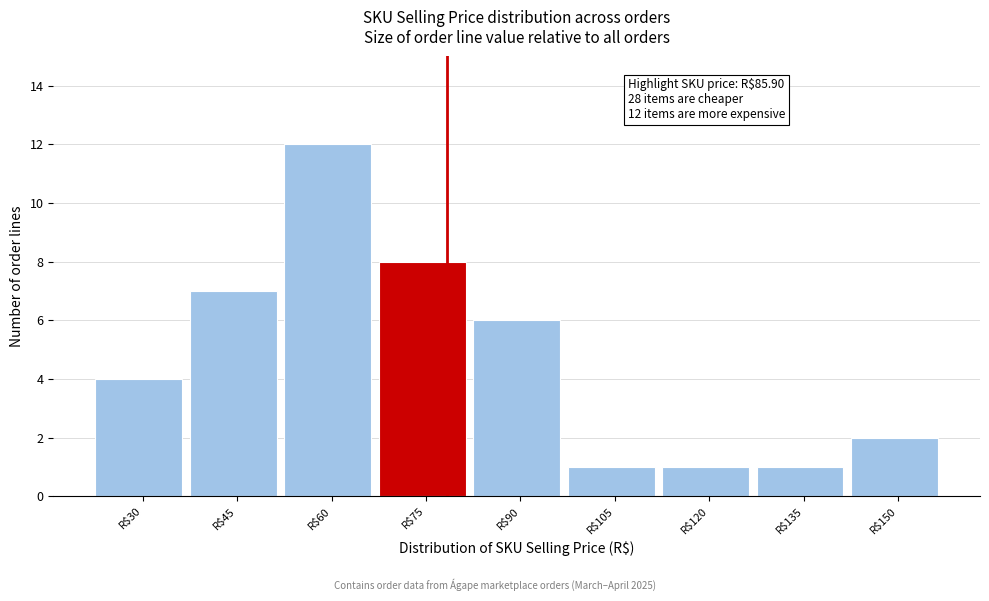

Reading right to left, transcribe all the data shown in this chart.

2	1	1	1	6	8	12	7	4